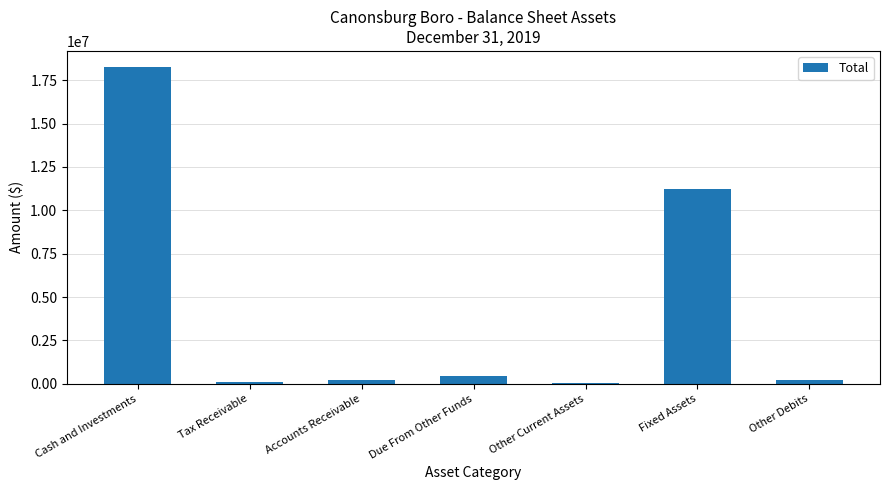

True or false: the data shows 5652830 at Fixed Assets.

False